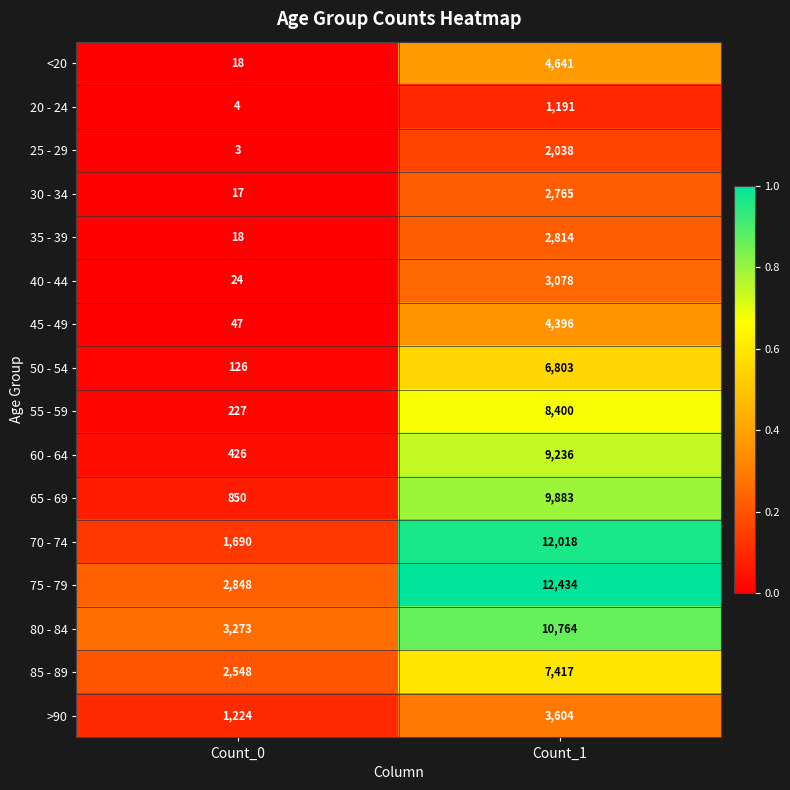

The value of >90 at Count_1 is 3604. True or false?

True